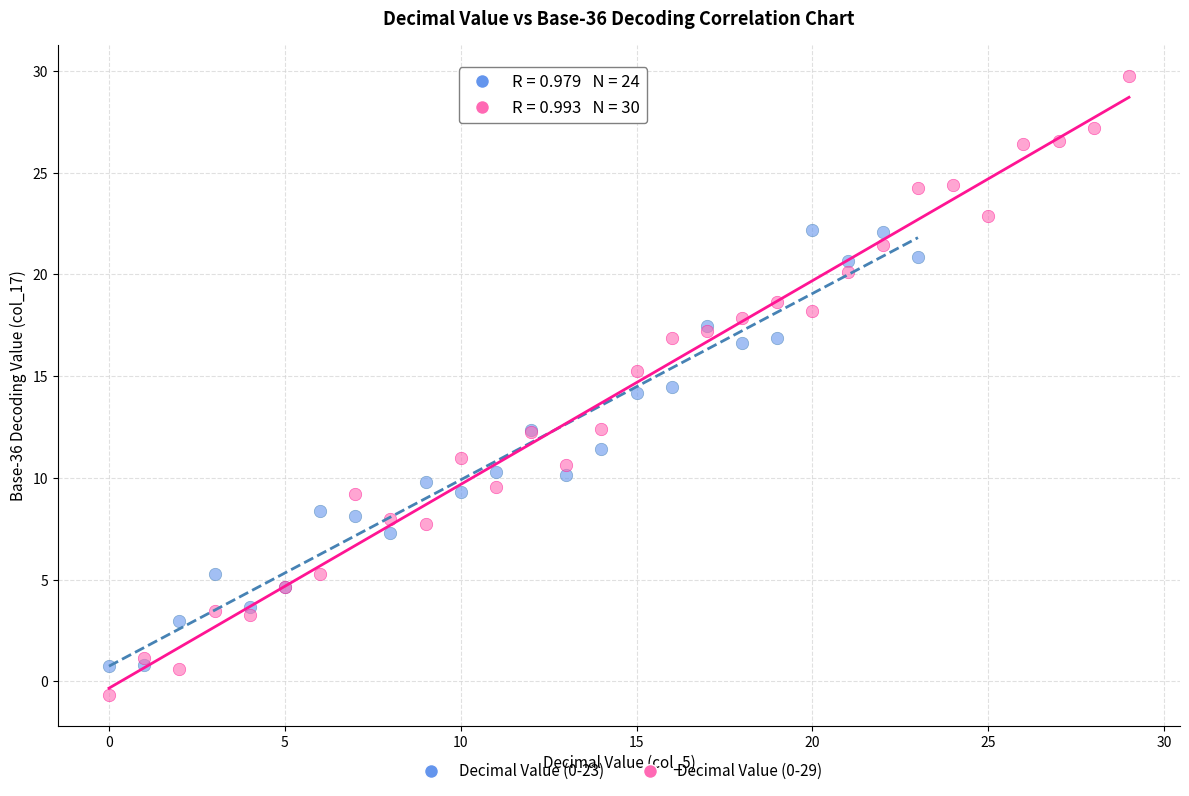

Which series has the widest spread of Y values?

Decimal Value (0-29)